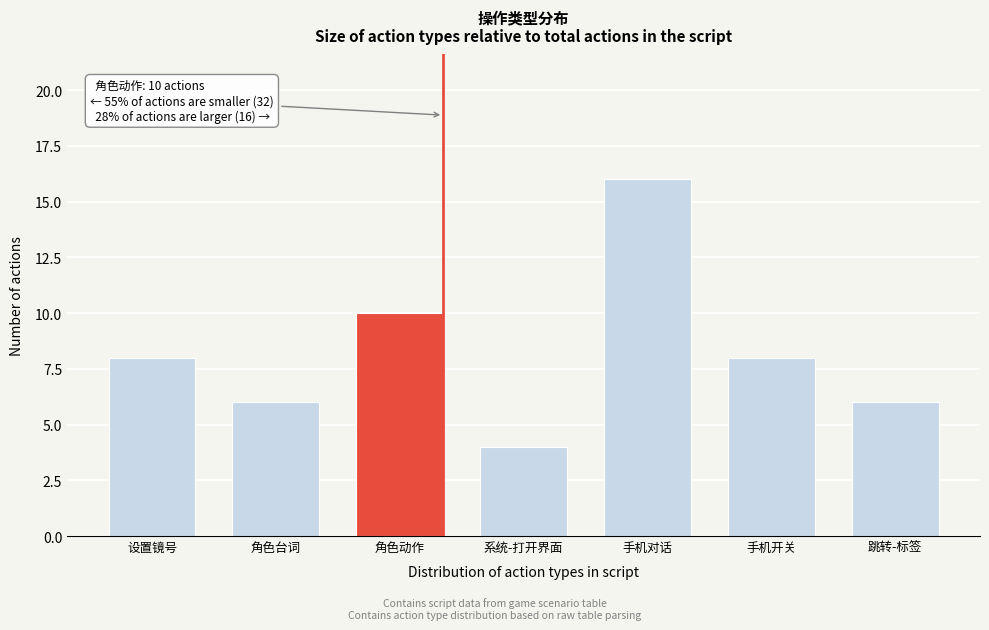

Reading left to right, extract all data points from this chart.

8	6	10	4	16	8	6